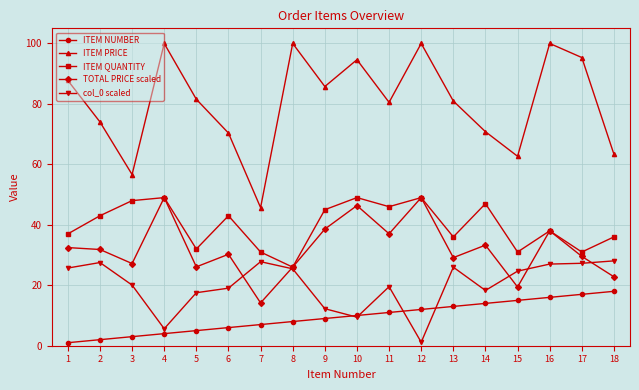

How many lines are shown in the chart?

5